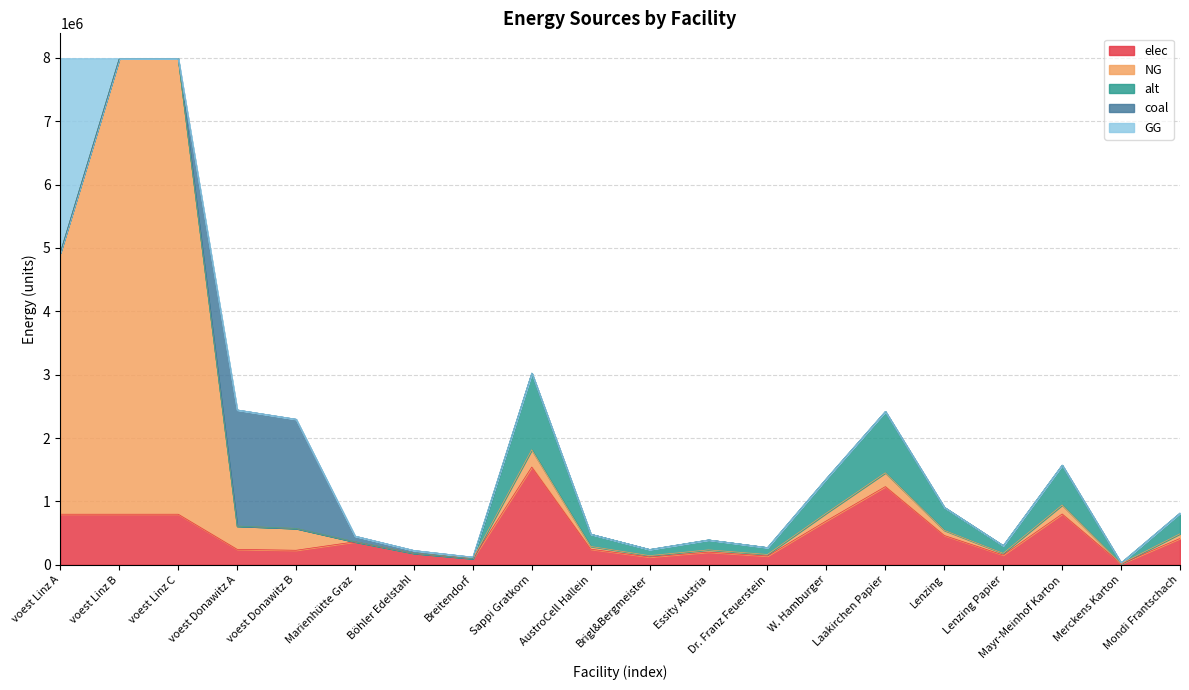

Reading left to right, extract all data points from this chart.

elec: voest Linz A=798645.5	voest Linz B=798645.5	voest Linz C=798645.5	voest Donawitz A=244452.3	voest Donawitz B=229785.2	Marienhütte Graz=362970.2	Böhler Edelstahl=181485.1	Breitendorf=97382.2	Sappi Gratkorn=1542623.4	AustroCell Hallein=246819.8	Brigl&Bergmeister=123409.9	Essity Austria=200541.0	Dr. Franz Feuerstein=138836.1	W. Hamburger=694180.5	Laakirchen Papier=1234098.8	Lenzing=462787.0	Lenzing Papier=154262.3	Mayr-Meinhof Karton=802164.2	Merckens Karton=15426.2	Mondi Frantschach=416508.3
NG: voest Linz A=4126195.3	voest Linz B=7187809.7	voest Linz C=7187809.7	voest Donawitz A=366678.5	voest Donawitz B=344677.8	Marienhütte Graz=0.0	Böhler Edelstahl=0.0	Breitendorf=0.0	Sappi Gratkorn=272227.7	AustroCell Hallein=43556.4	Brigl&Bergmeister=21778.2	Essity Austria=35389.6	Dr. Franz Feuerstein=24500.5	W. Hamburger=122502.4	Laakirchen Papier=217782.1	Lenzing=81668.3	Lenzing Papier=27222.8	Mayr-Meinhof Karton=141558.4	Merckens Karton=2722.3	Mondi Frantschach=73501.5
alt: voest Linz A=0.0	voest Linz B=0.0	voest Linz C=0.0	voest Donawitz A=0.0	voest Donawitz B=0.0	Marienhütte Graz=0.0	Böhler Edelstahl=0.0	Breitendorf=0.0	Sappi Gratkorn=1209900.7	AustroCell Hallein=193584.1	Brigl&Bergmeister=96792.1	Essity Austria=157287.1	Dr. Franz Feuerstein=108891.1	W. Hamburger=544455.3	Laakirchen Papier=967920.6	Lenzing=362970.2	Lenzing Papier=120990.1	Mayr-Meinhof Karton=629148.4	Merckens Karton=12099.0	Mondi Frantschach=326673.2
coal: voest Linz A=0.0	voest Linz B=0.0	voest Linz C=0.0	voest Donawitz A=1833392.5	voest Donawitz B=1723389.0	Marienhütte Graz=90742.6	Böhler Edelstahl=45371.3	Breitendorf=24345.6	Sappi Gratkorn=0.0	AustroCell Hallein=0.0	Brigl&Bergmeister=0.0	Essity Austria=0.0	Dr. Franz Feuerstein=0.0	W. Hamburger=0.0	Laakirchen Papier=0.0	Lenzing=0.0	Lenzing Papier=0.0	Mayr-Meinhof Karton=0.0	Merckens Karton=0.0	Mondi Frantschach=0.0
GG: voest Linz A=3061614.3	voest Linz B=0.0	voest Linz C=0.0	voest Donawitz A=0.0	voest Donawitz B=0.0	Marienhütte Graz=0.0	Böhler Edelstahl=0.0	Breitendorf=0.0	Sappi Gratkorn=0.0	AustroCell Hallein=0.0	Brigl&Bergmeister=0.0	Essity Austria=0.0	Dr. Franz Feuerstein=0.0	W. Hamburger=0.0	Laakirchen Papier=0.0	Lenzing=0.0	Lenzing Papier=0.0	Mayr-Meinhof Karton=0.0	Merckens Karton=0.0	Mondi Frantschach=0.0